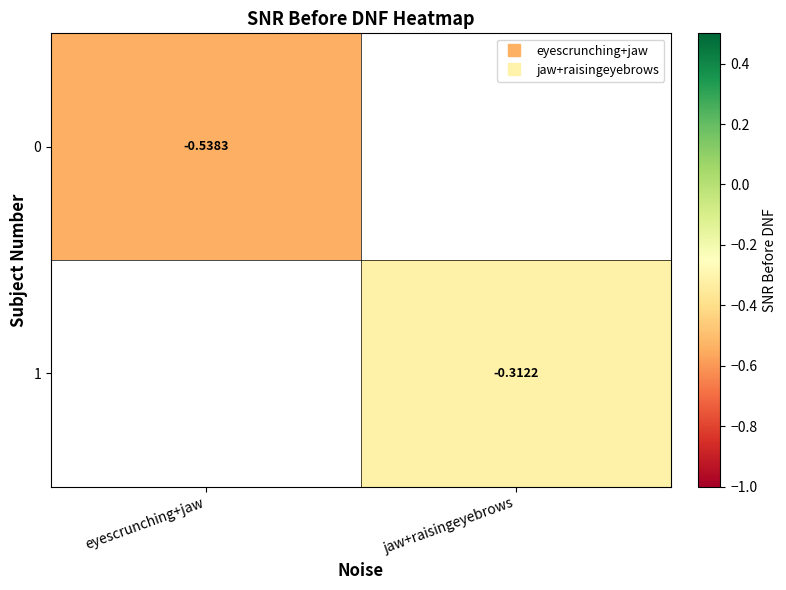

What is the maximum value shown in the chart?

-0.3